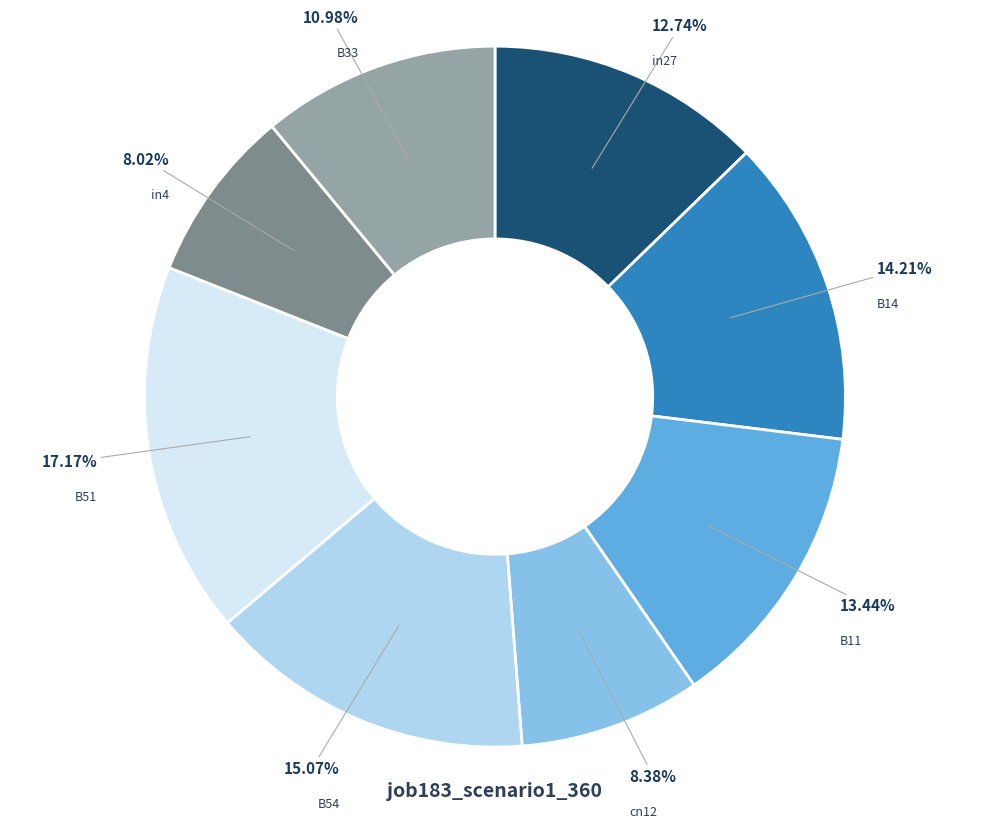

Is there a majority slice in this chart?

No